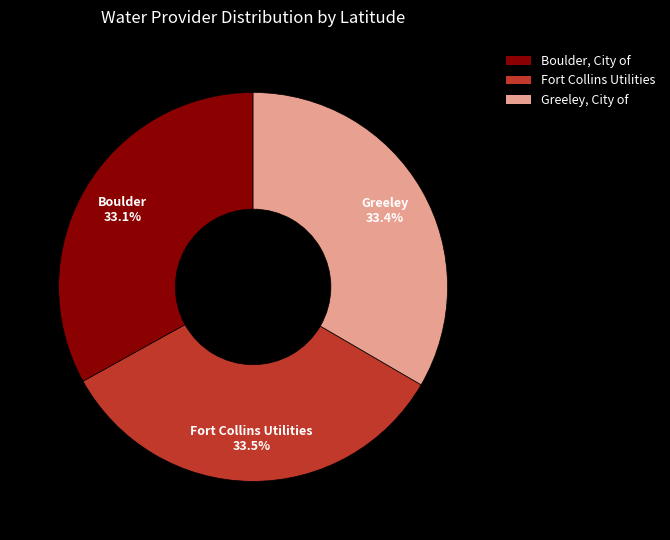

Approximately how many times larger is the value at Greeley, City of compared to Fort Collins Utilities?

1.0